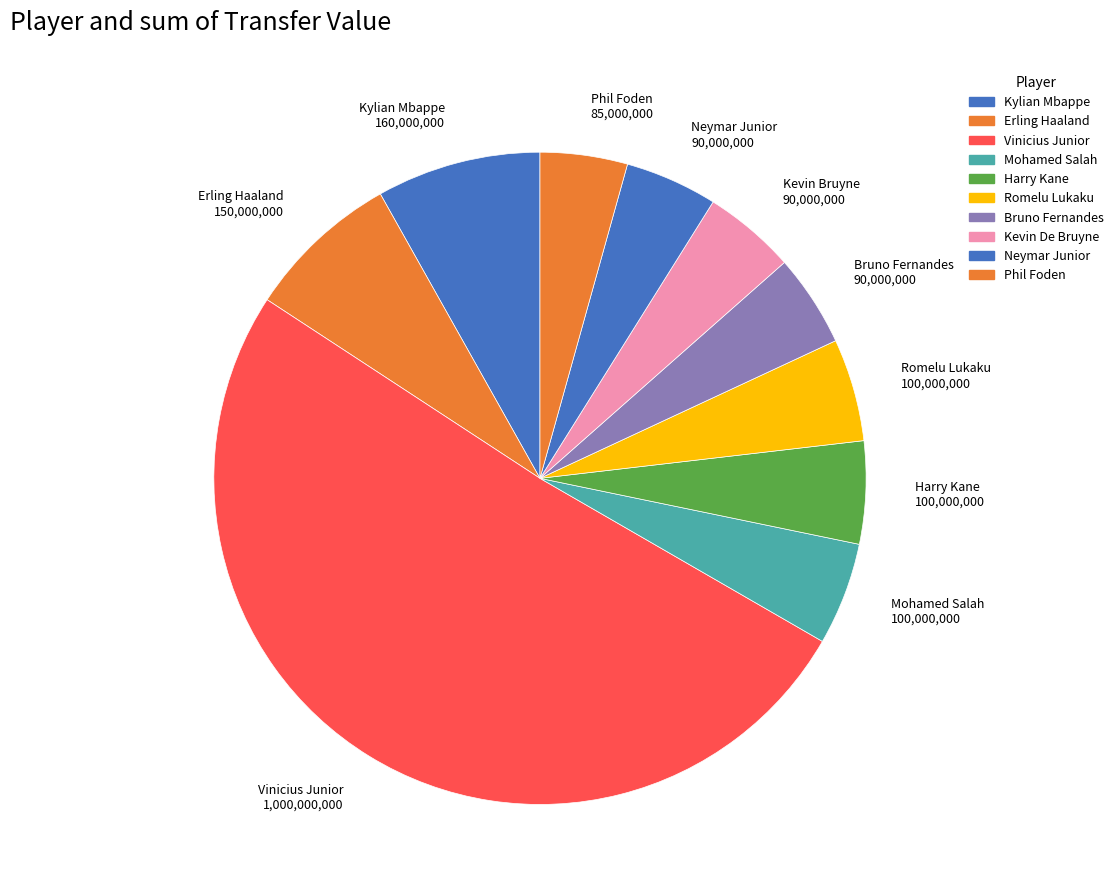

Which category accounts for the majority?

Vinicius Junior